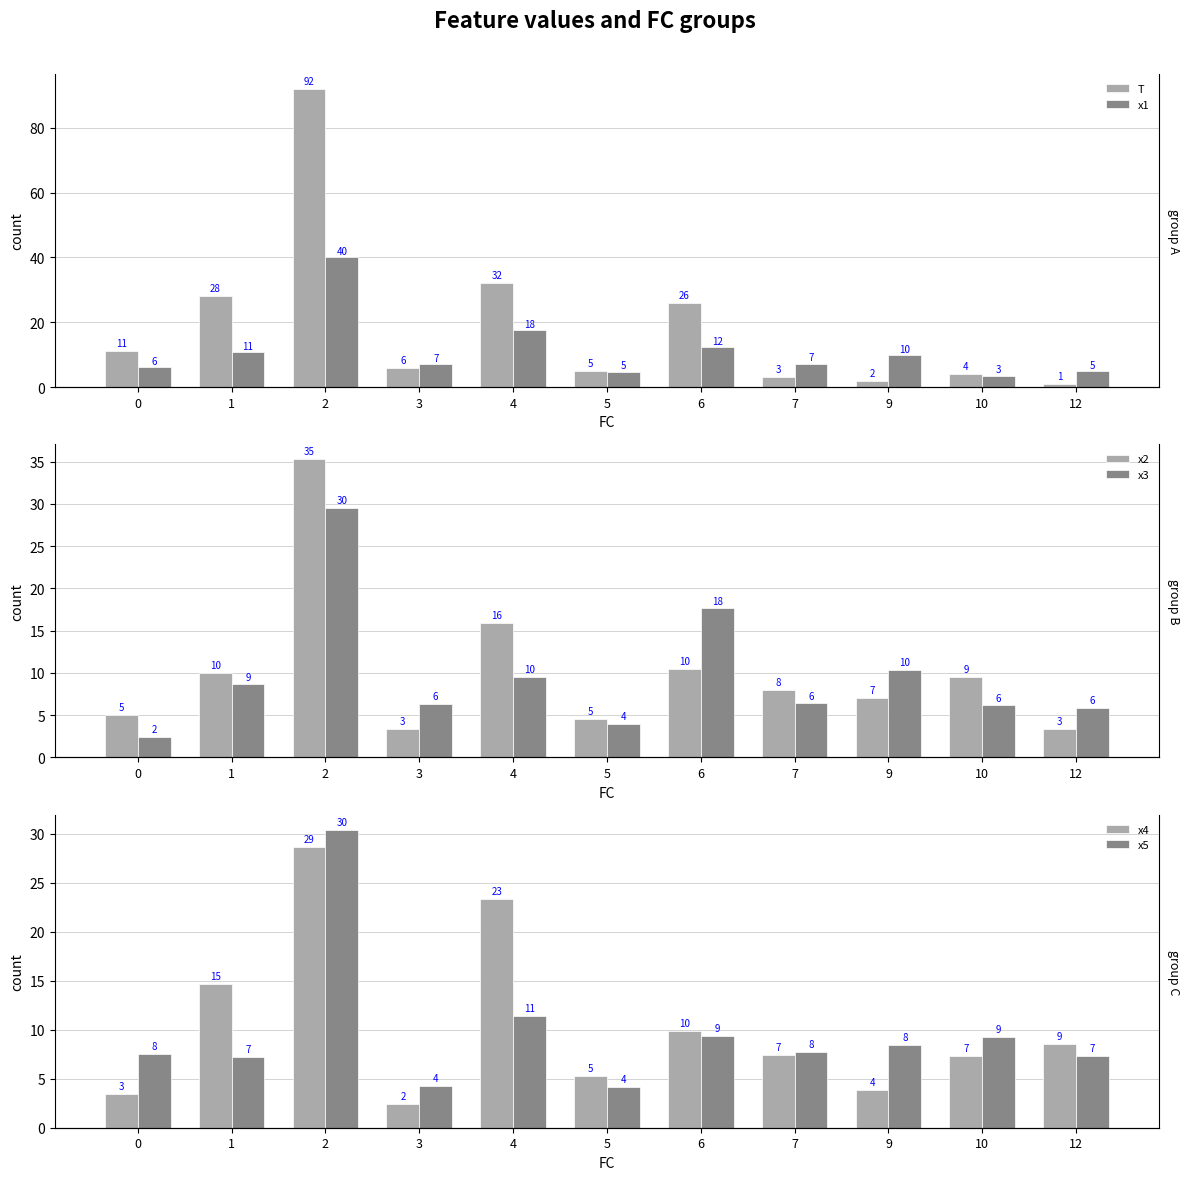

What is the value of the T bar at the 1st from the left?

11.0